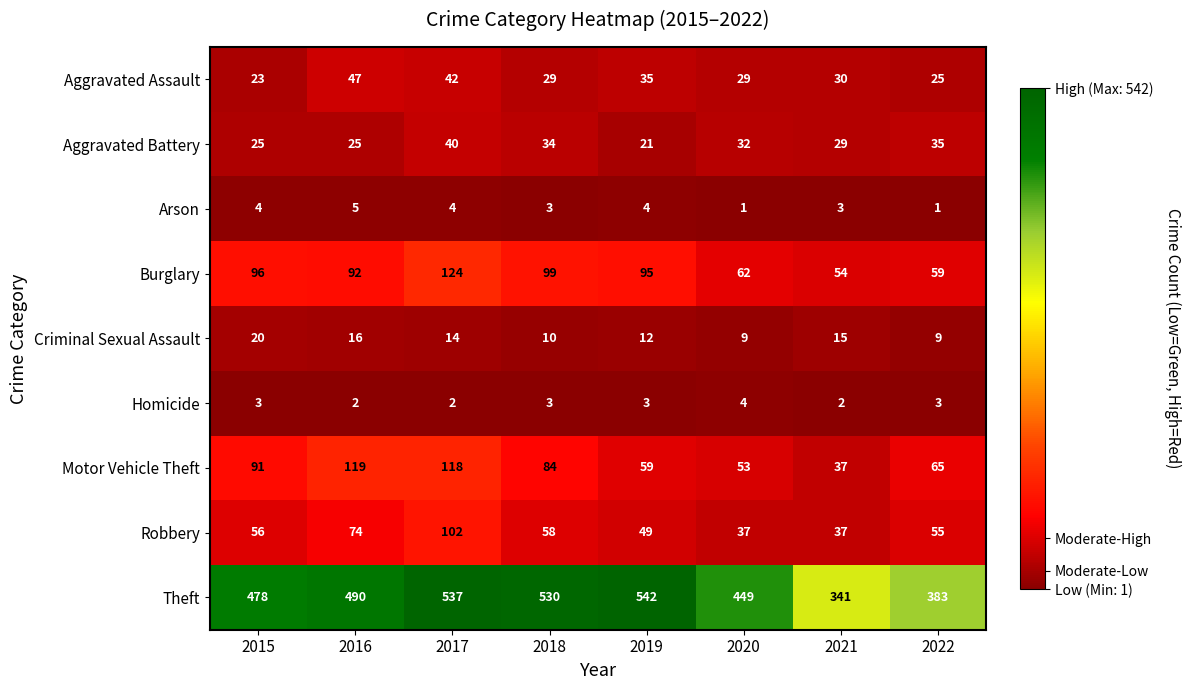

What is the difference between the maximum and second lowest values in the Aggravated Battery series?

15